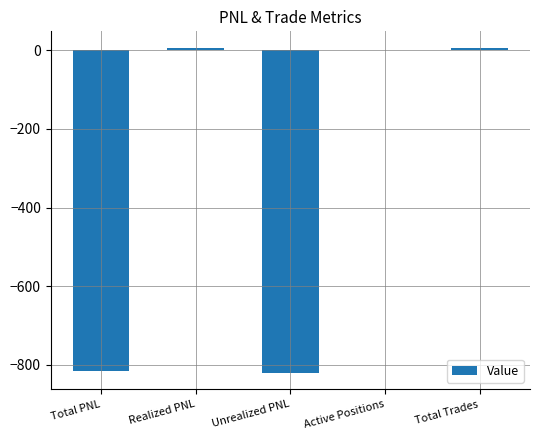

How many data points does each series have?

5